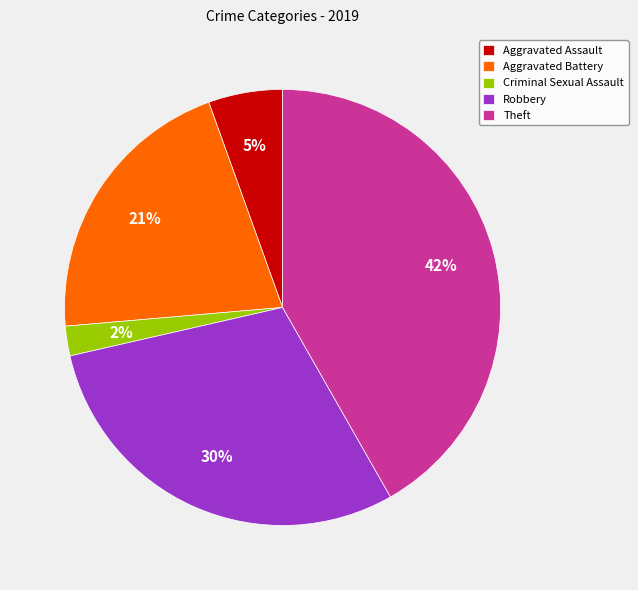

To the nearest percent, what is the combined percentage of Aggravated Assault and Aggravated Battery?

26%